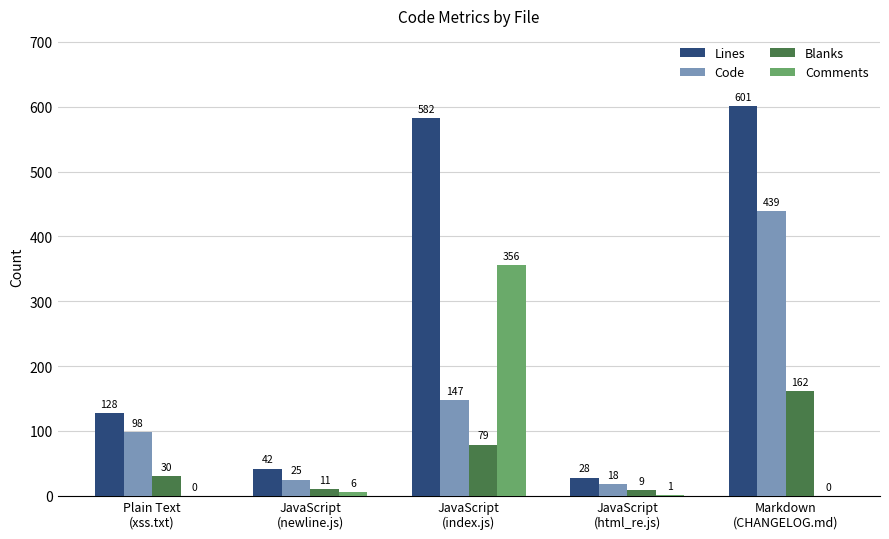

Which series has the largest total across all categories?

Lines